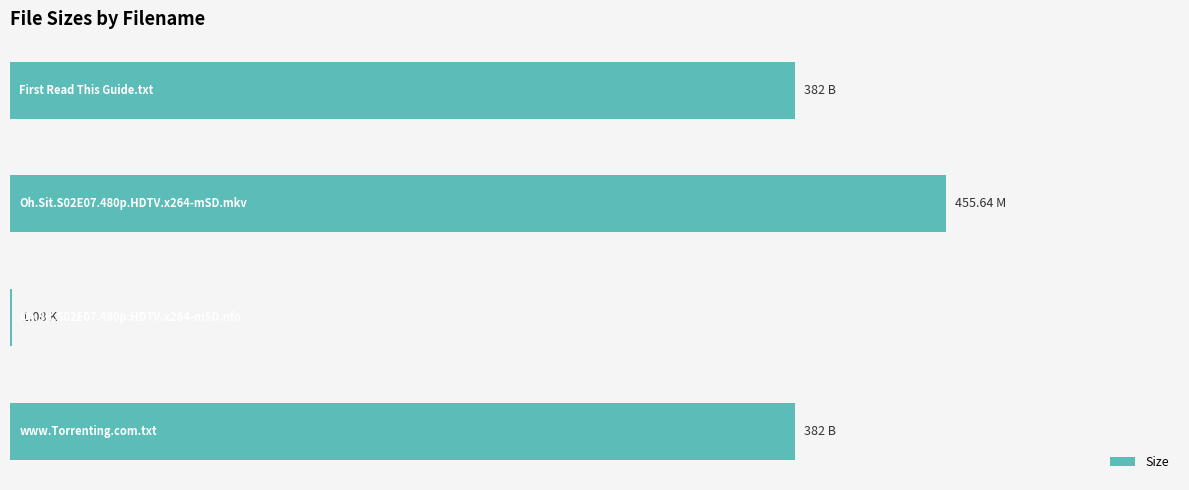

Are the bars horizontal?

Yes